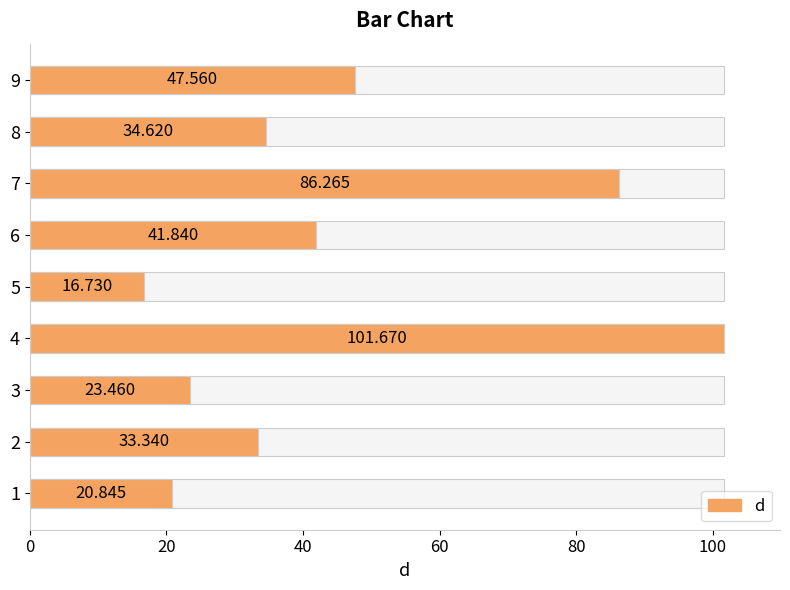

What is the change in value from 1 to 4?

+80.8